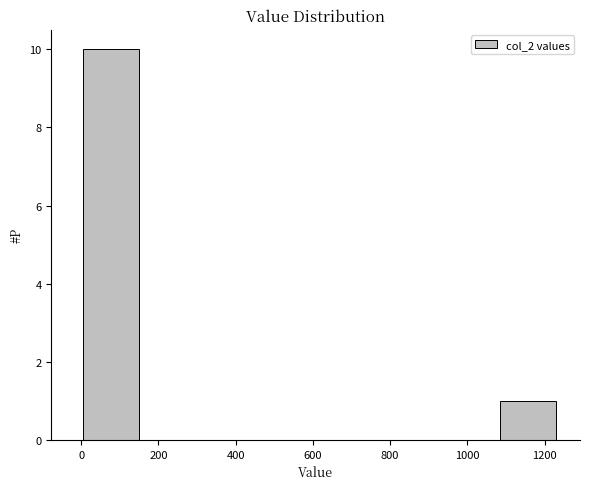

Reading left to right, list every bar in this chart as the range it spans on the x-axis followed by its height. Neither the bar edges nor the heights are printed on the chart, so give them approximately, as read against the axes.

0 to 160: 10
160 to 300: 0
300 to 460: 0
460 to 620: 0
620 to 780: 0
780 to 920: 0
920 to 1080: 0
1080 to 1240: 1